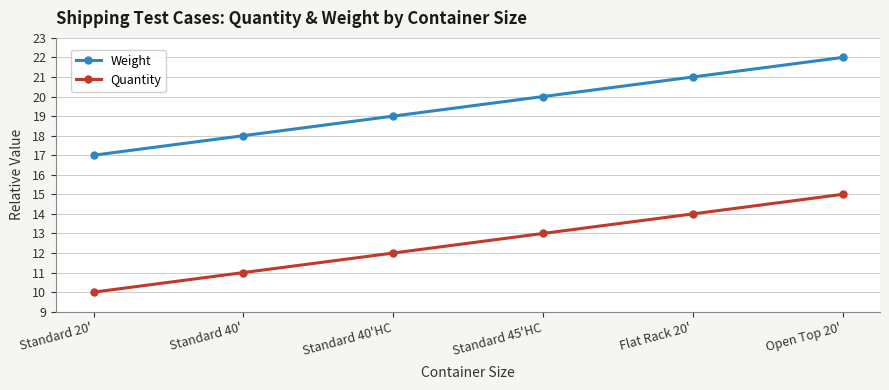

Which category has the highest value across all series?

Open Top 20'